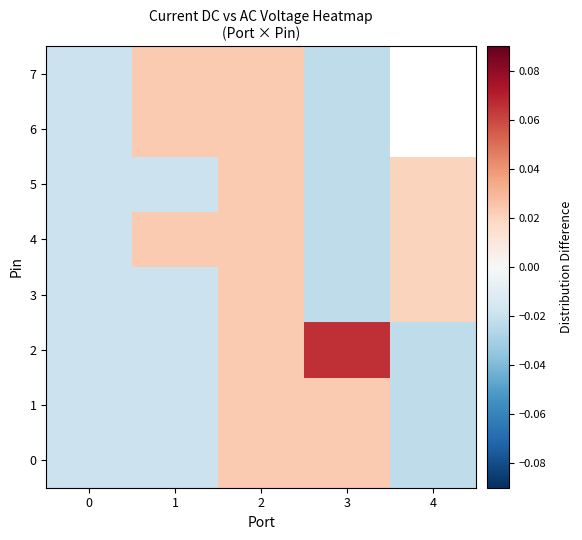

List the labels in order of 4 value, smallest first.

3, 0, 4, 1, 2